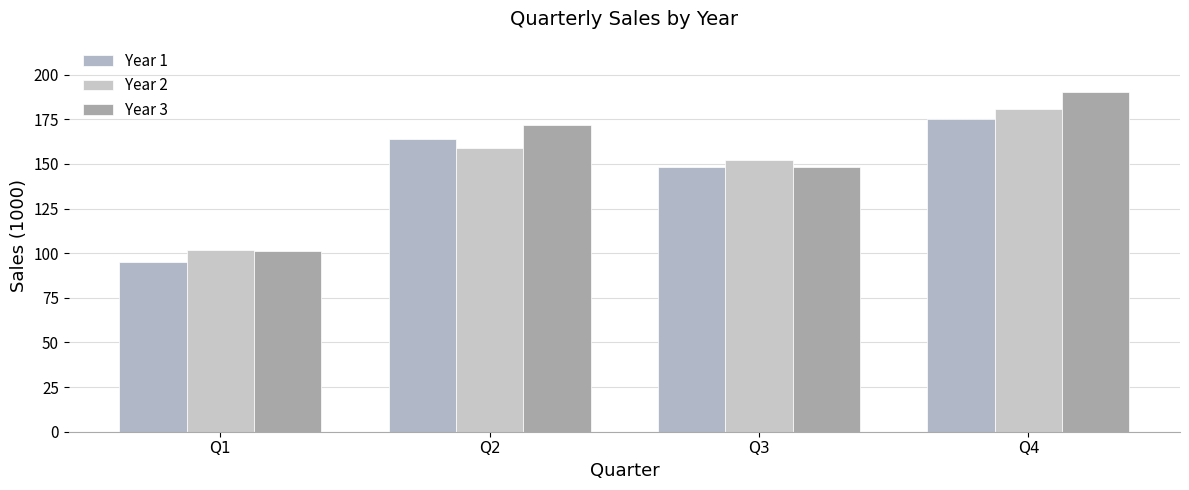

Reading left to right, extract all data points from this chart.

Year 1: Q1=95	Q2=164	Q3=148	Q4=175
Year 2: Q1=102	Q2=159	Q3=152	Q4=181
Year 3: Q1=101	Q2=172	Q3=148	Q4=190